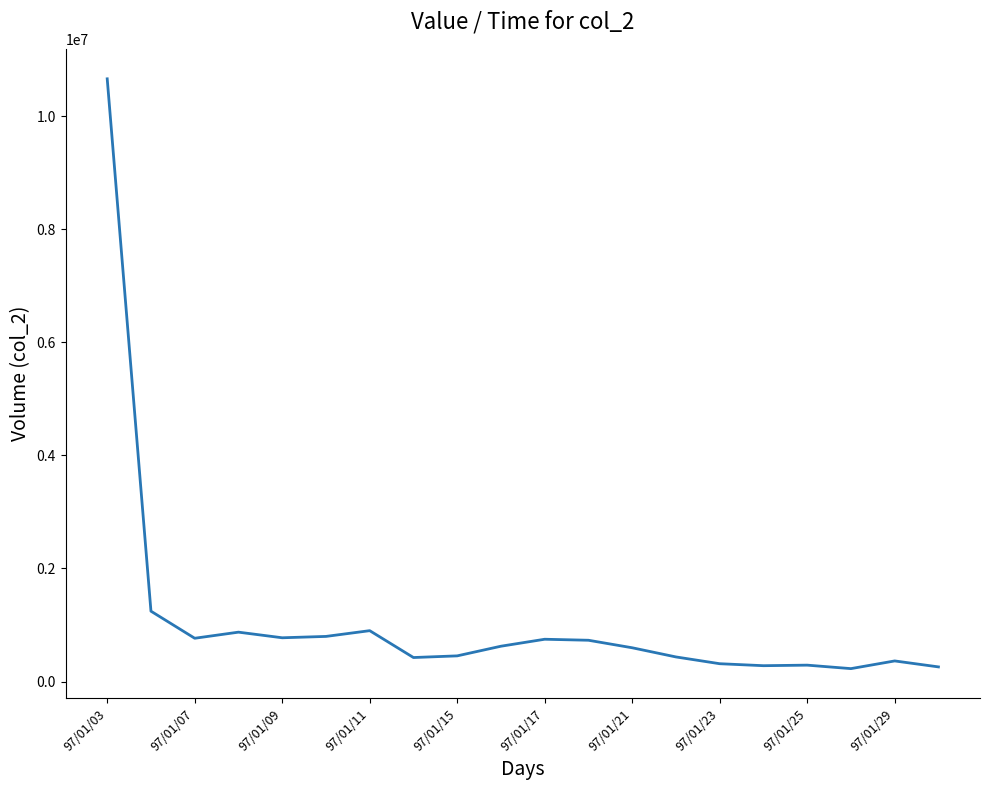

What is the greatest value displayed?

10664030